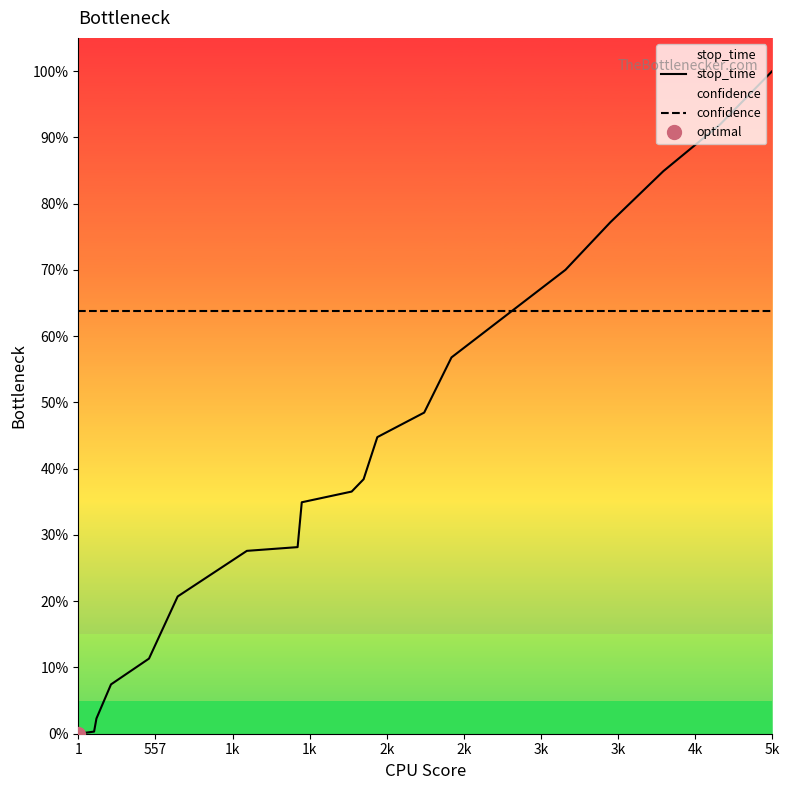

Is it true that stop_time equals 41.3 at 1?

False